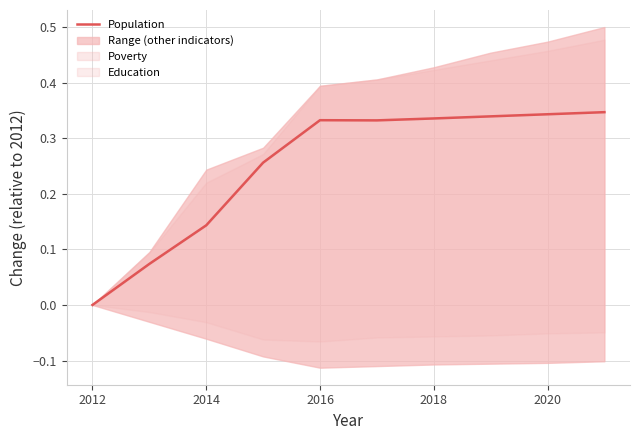

Which has a higher value, 2014 or 2020?

2020